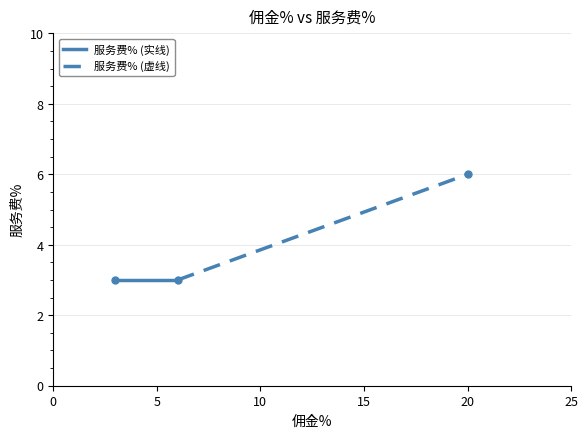

Reading left to right, list all the values displayed in this chart.

6=3	3=3	20=6